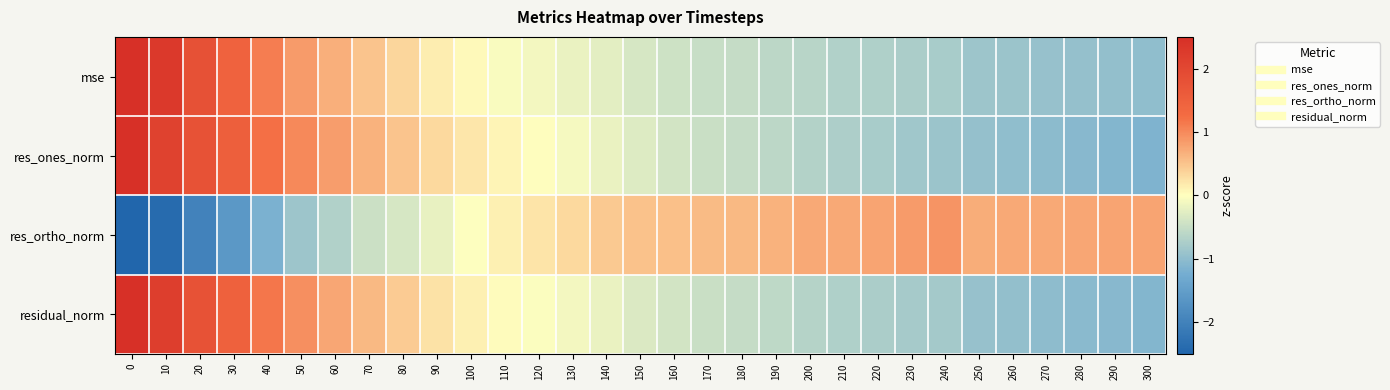

Reading left to right, transcribe all the data shown in this chart.

mse: 0=2.9	10=2.3	20=1.8	30=1.5	40=1.1	50=0.9	60=0.7	70=0.5	80=0.3	90=0.2	100=0.0	110=-0.0	120=-0.1	130=-0.2	140=-0.3	150=-0.4	160=-0.4	170=-0.5	180=-0.5	190=-0.6	200=-0.6	210=-0.7	220=-0.7	230=-0.7	240=-0.8	250=-0.9	260=-0.9	270=-0.9	280=-0.9	290=-1.0	300=-1.0
res_ones_norm: 0=2.5	10=2.1	20=1.8	30=1.5	40=1.2	50=1.0	60=0.8	70=0.7	80=0.5	90=0.3	100=0.2	110=0.1	120=0.0	130=-0.1	140=-0.2	150=-0.3	160=-0.4	170=-0.5	180=-0.5	190=-0.6	200=-0.7	210=-0.7	220=-0.8	230=-0.8	240=-0.9	250=-0.9	260=-1.0	270=-1.0	280=-1.1	290=-1.1	300=-1.1
res_ortho_norm: 0=-2.7	10=-2.4	20=-2.0	30=-1.6	40=-1.2	50=-0.9	60=-0.7	70=-0.5	80=-0.4	90=-0.2	100=-0.0	110=0.1	120=0.2	130=0.3	140=0.5	150=0.5	160=0.5	170=0.6	180=0.6	190=0.6	200=0.7	210=0.7	220=0.8	230=0.8	240=0.9	250=0.7	260=0.7	270=0.7	280=0.8	290=0.8	300=0.8
residual_norm: 0=2.7	10=2.2	20=1.8	30=1.5	40=1.2	50=0.9	60=0.8	70=0.6	80=0.4	90=0.2	100=0.1	110=0.0	120=-0.0	130=-0.1	140=-0.2	150=-0.3	160=-0.4	170=-0.5	180=-0.5	190=-0.6	200=-0.7	210=-0.7	220=-0.7	230=-0.8	240=-0.8	250=-0.9	260=-1.0	270=-1.0	280=-1.0	290=-1.1	300=-1.1